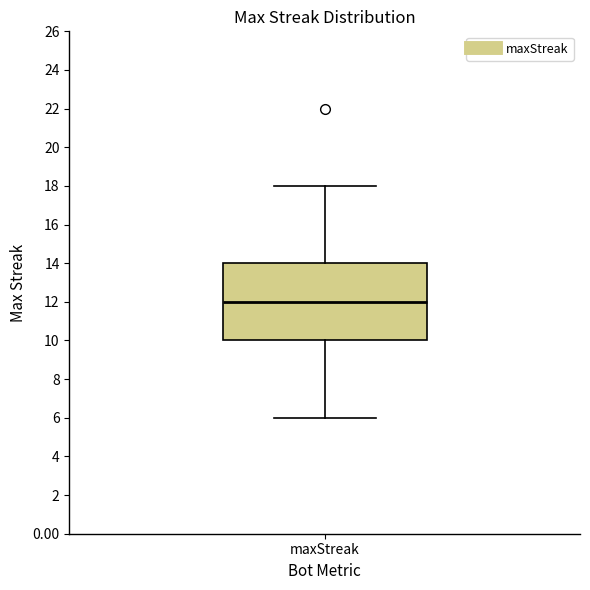

Where is the lower edge of the box for maxStreak on the y-axis? The values are not printed on the chart, so give them approximately, as read against the axis.

10